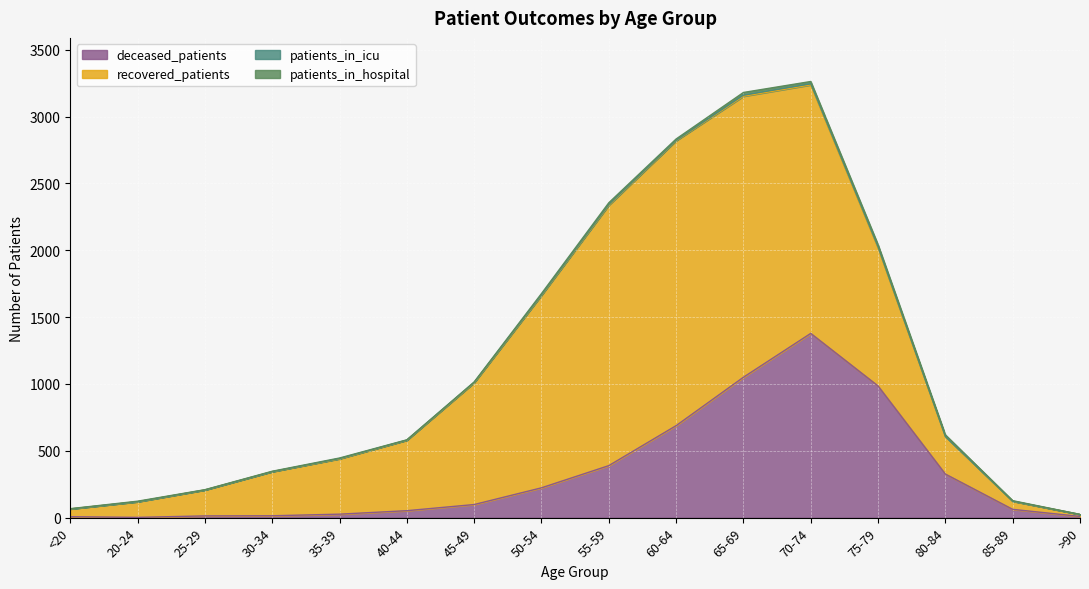

At which label does patients_in_icu first exceed 2?

45-49